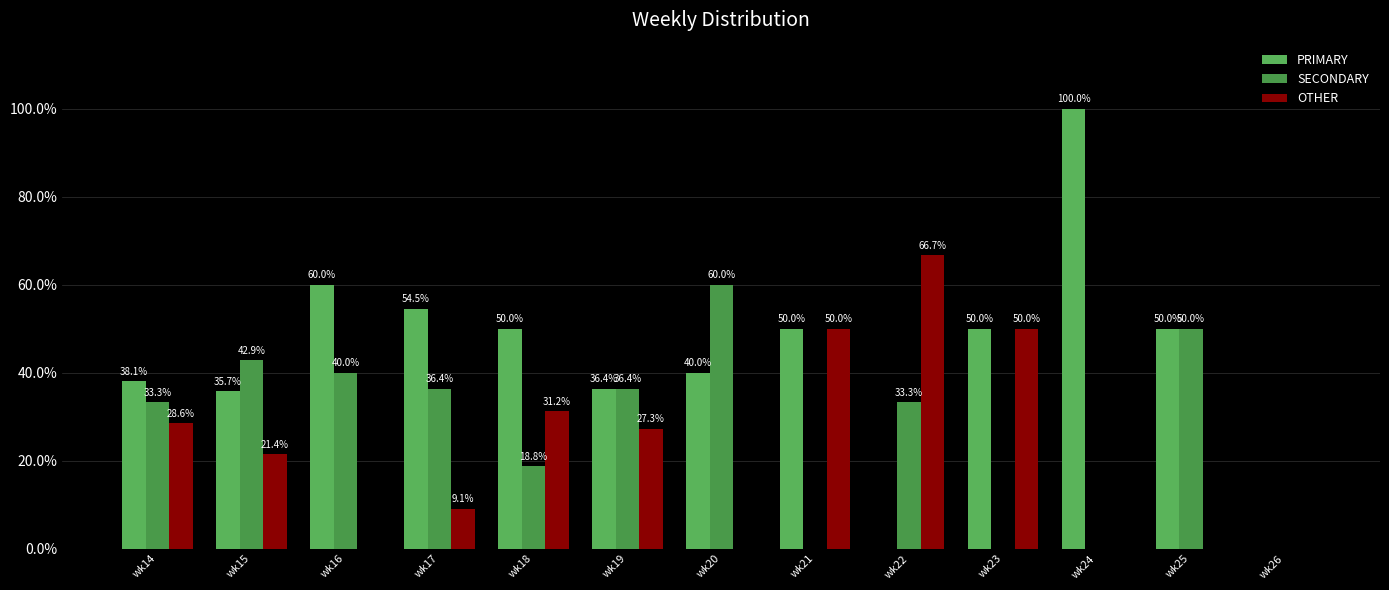

Which series has the largest total across all categories?

PRIMARY